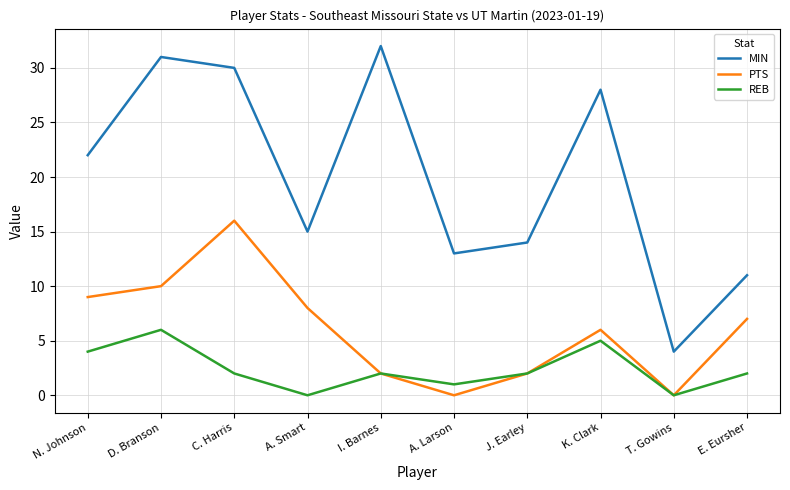

How many interior local valleys does the MIN series have?

3